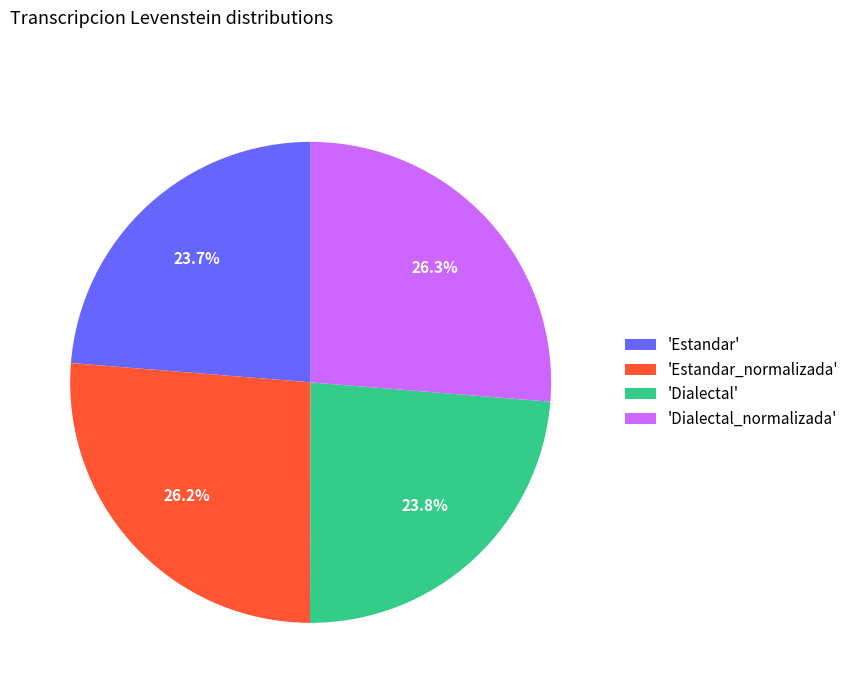

What is the ratio of the value at 'Estandar' to the value at 'Dialectal_normalizada'?

0.9